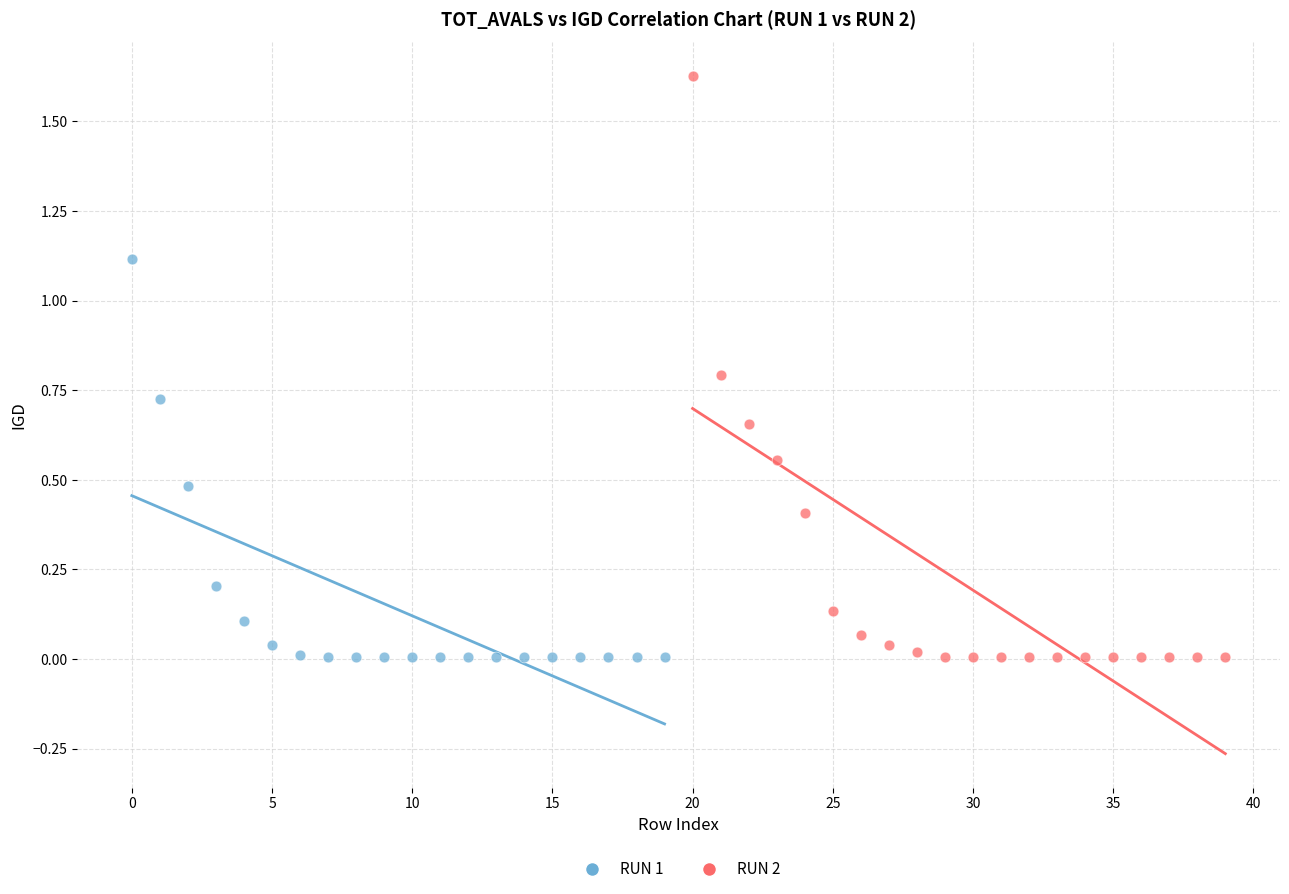

Which series contains the highest Y value?

RUN 2